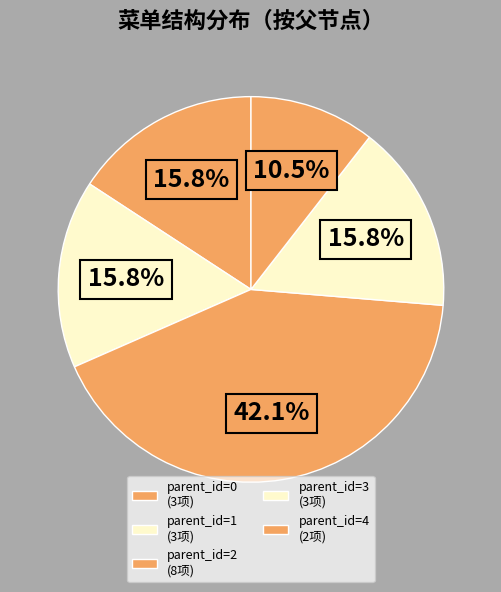

How many segments does this pie chart have?

5